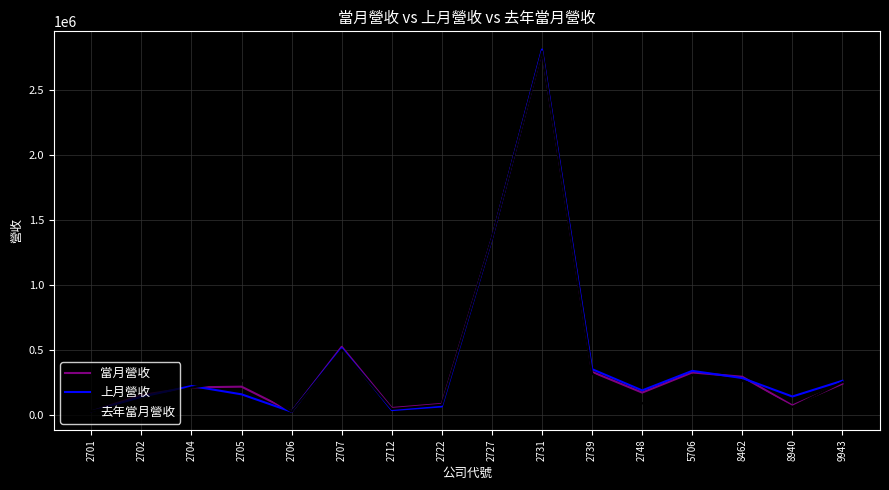

What is the sum of all 上月營收 values?

6978086